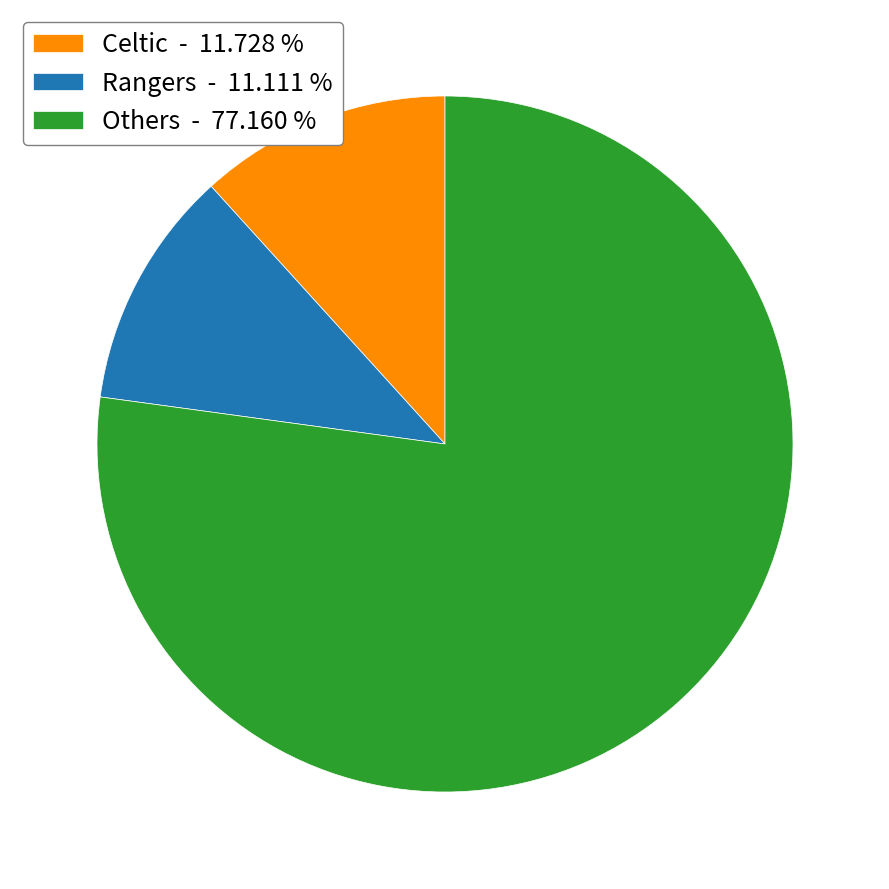

Do Rangers - 11.111 % and Celtic - 11.728 % together represent more than half of the pie?

No